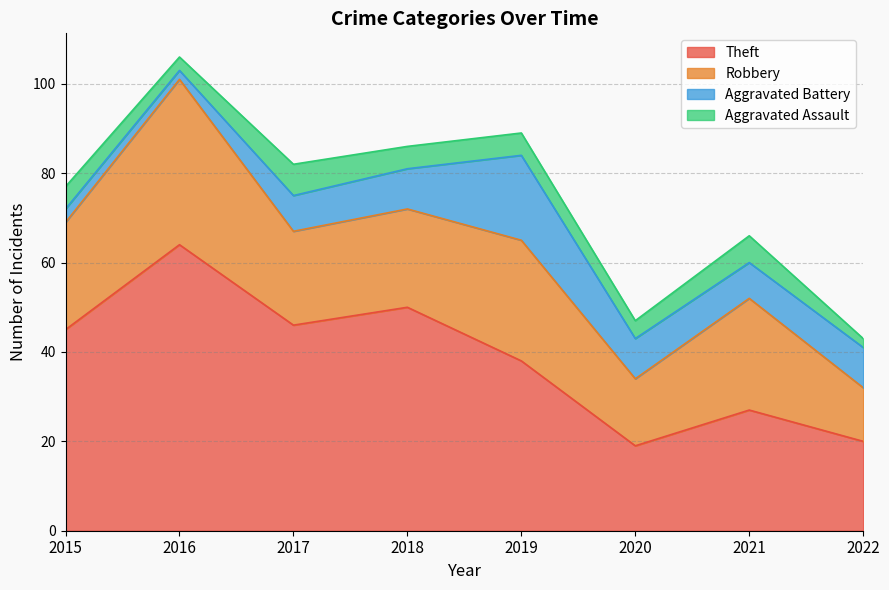

Which label corresponds to the smallest value in the chart?

2016